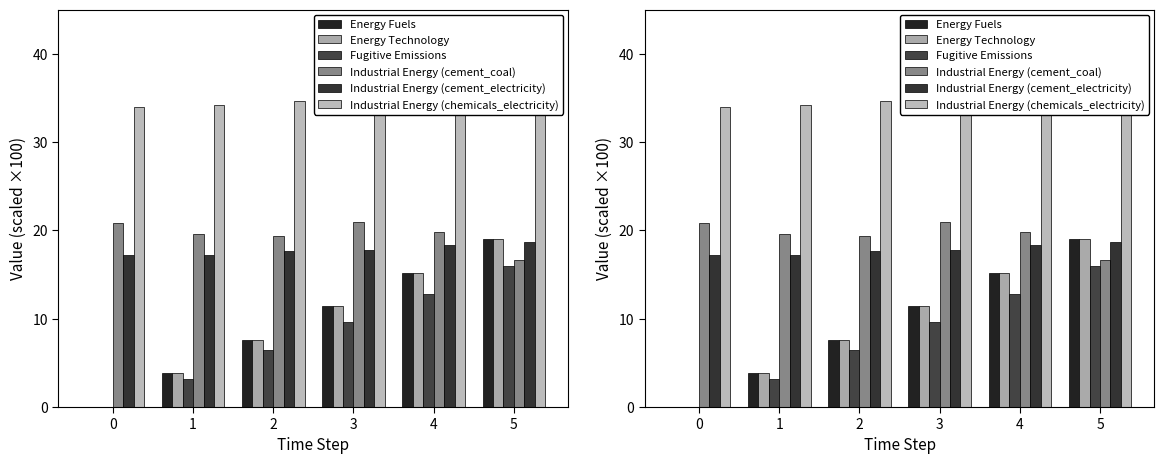

What is the difference between the second highest and second lowest values in the Fugitive Emissions series?

9.6